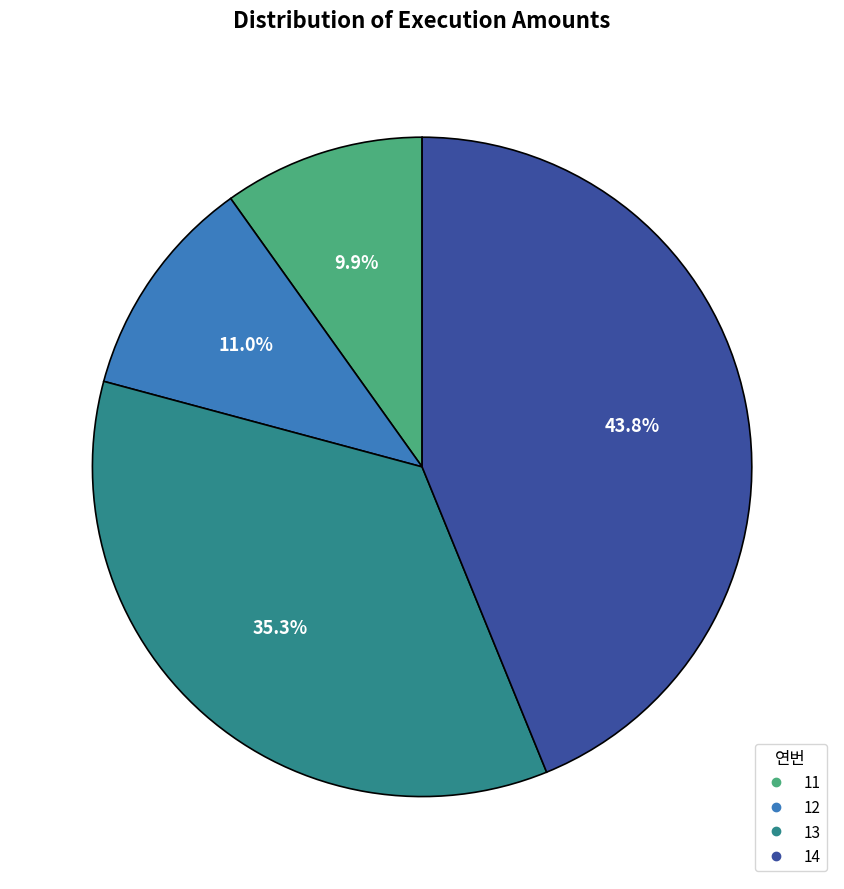

To the nearest percent, what is the average slice percentage?

25%